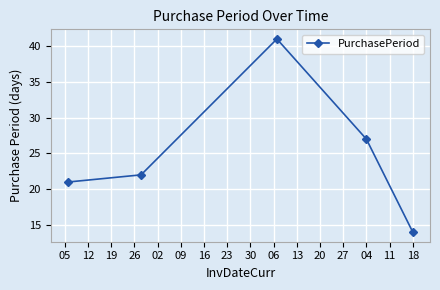

What is the average value?

25